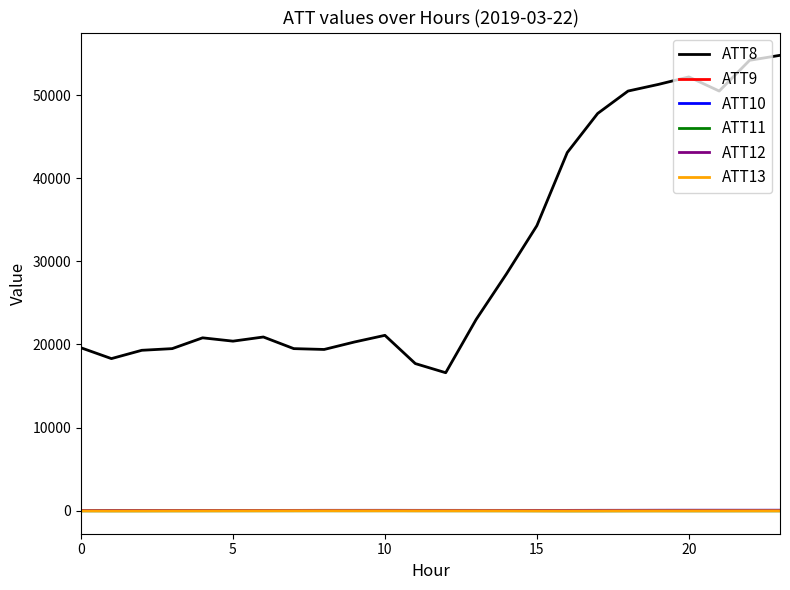

True or false: ATT10 and ATT8 intersect in this chart.

False